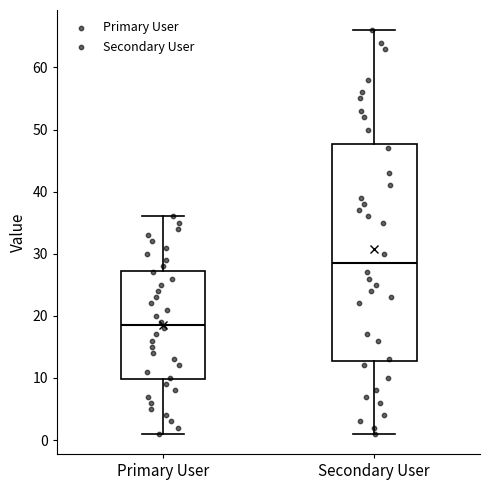

Reading left to right, read every box against the y-axis: the position of its median line, the range the box covers, and the ends of its whiskers. The values are not printed on the chart, so give them approximately, as read against the axis.

Primary User: median 19, box 10 to 27, whiskers 1 to 36
Secondary User: median 29, box 13 to 48, whiskers 1 to 66